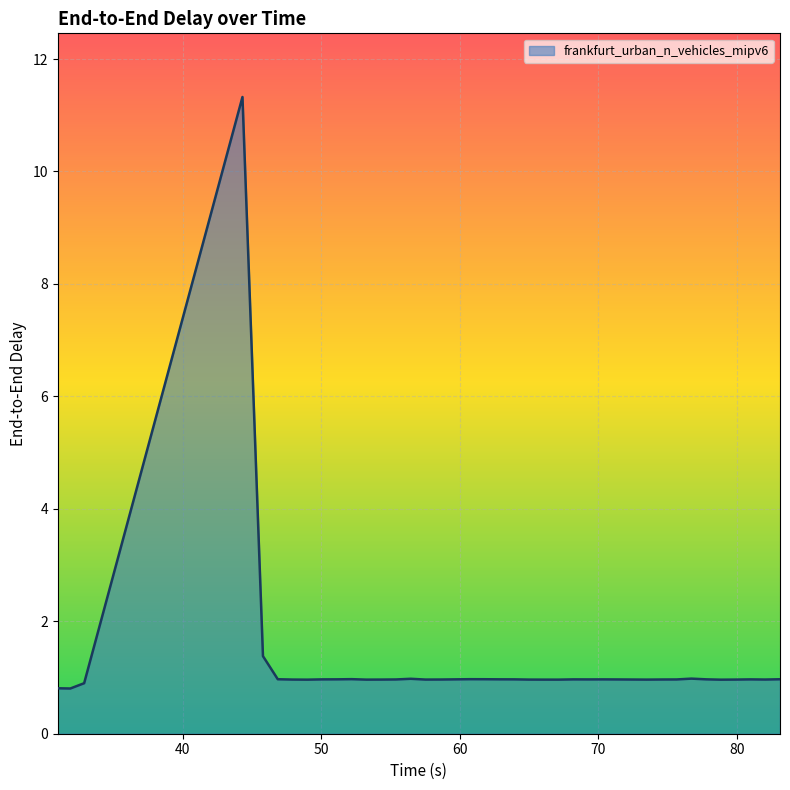

What is the maximum value shown in the chart?

11.3